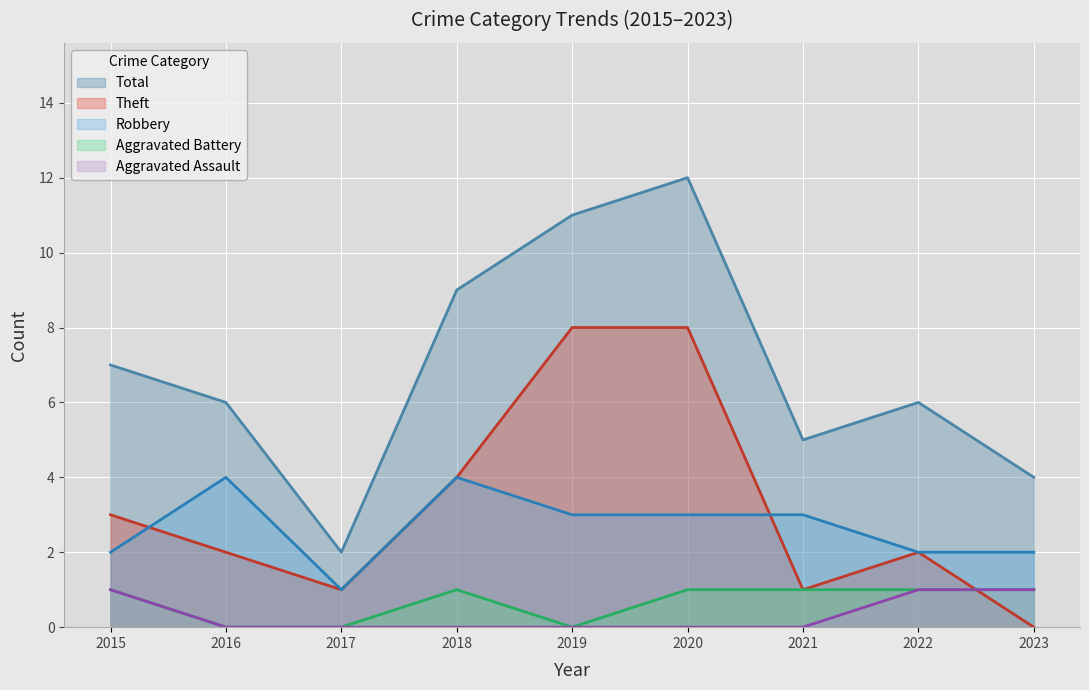

Where does the Total series first go above 6?

2015